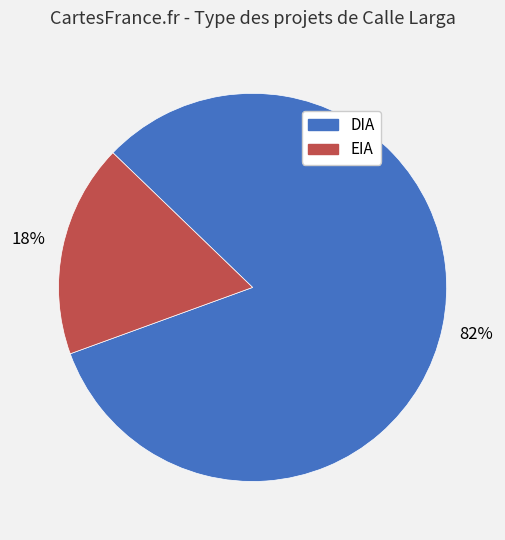

Is it true that DIA is 93% of the pie?

False